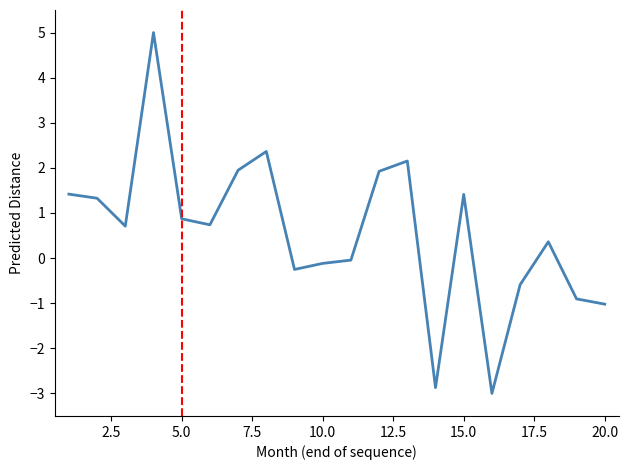

What is the greatest value displayed?

5.0